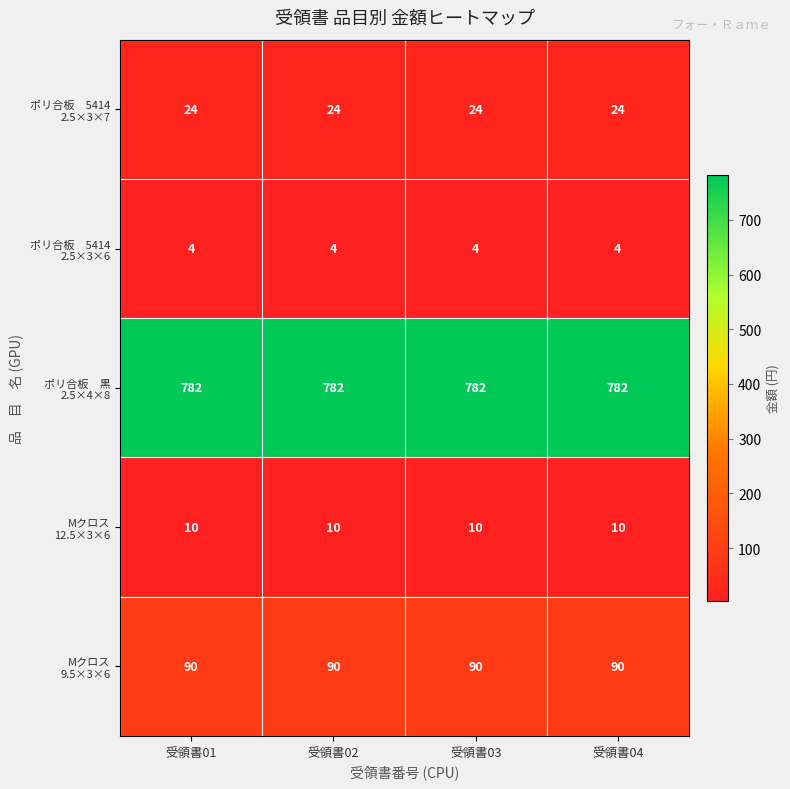

What is the greatest value displayed?

782